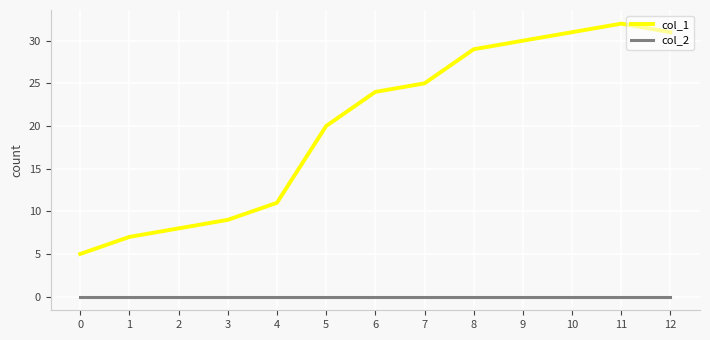

What is the maximum value shown in the chart?

32